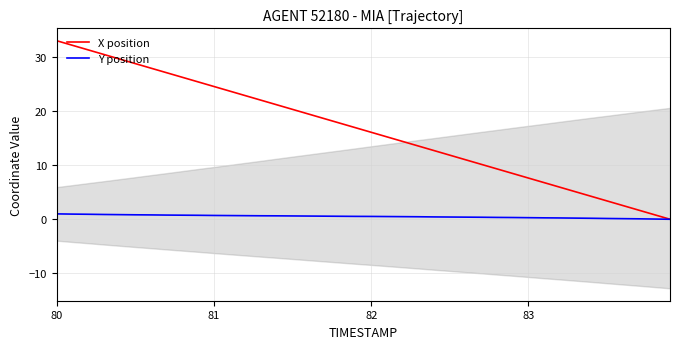

Rank the series by their average value, from highest to lowest.

X position, Y position